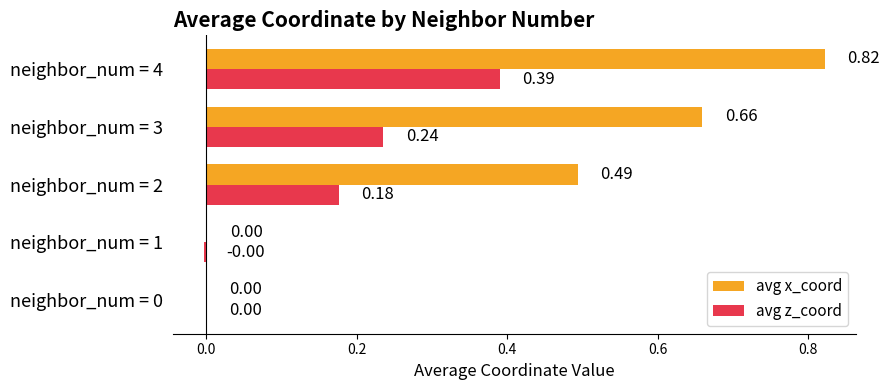

Between neighbor_num = 1 and neighbor_num = 4, which series saw the biggest shift?

avg x_coord